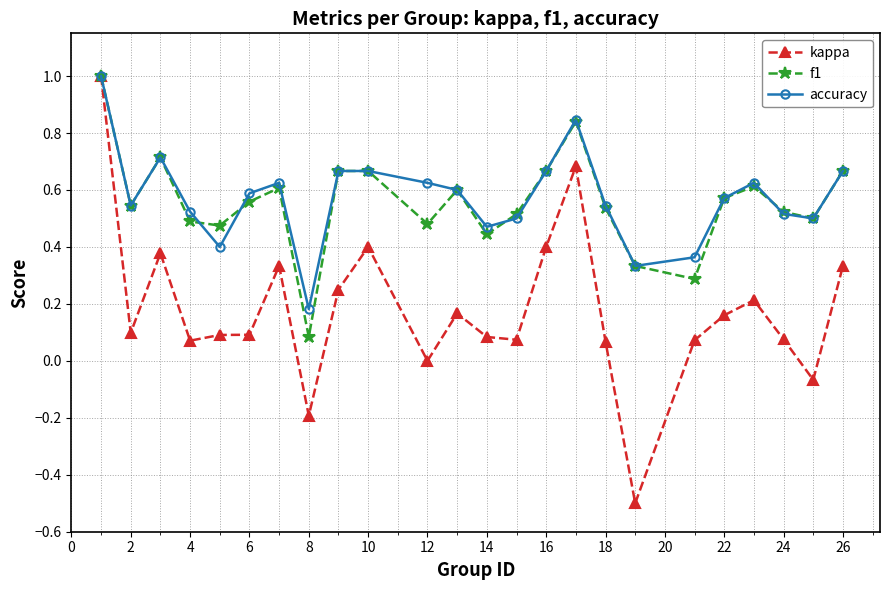

True or false: accuracy has more than 2 interior local peaks.

True